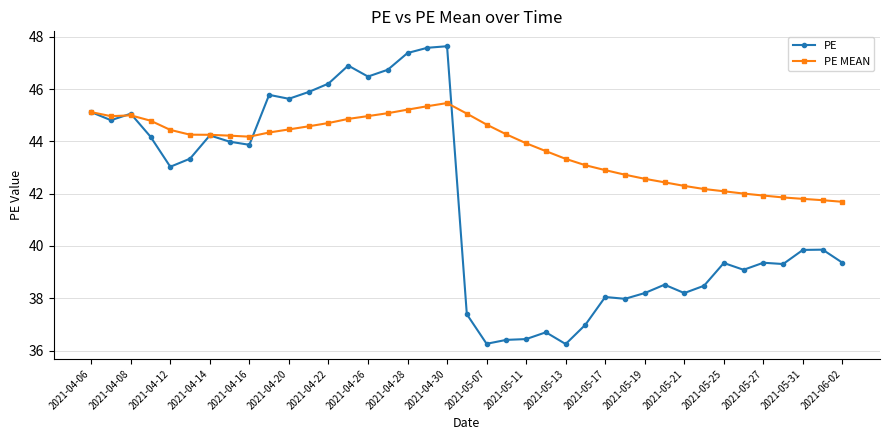

What is the value of the PE MEAN point at the 13th from the left?

44.7